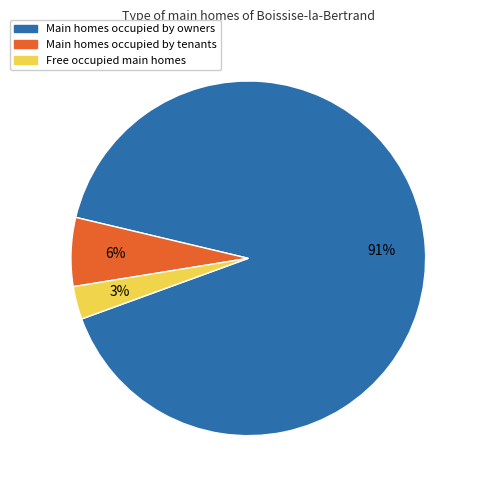

Is there a majority slice in this chart?

Yes